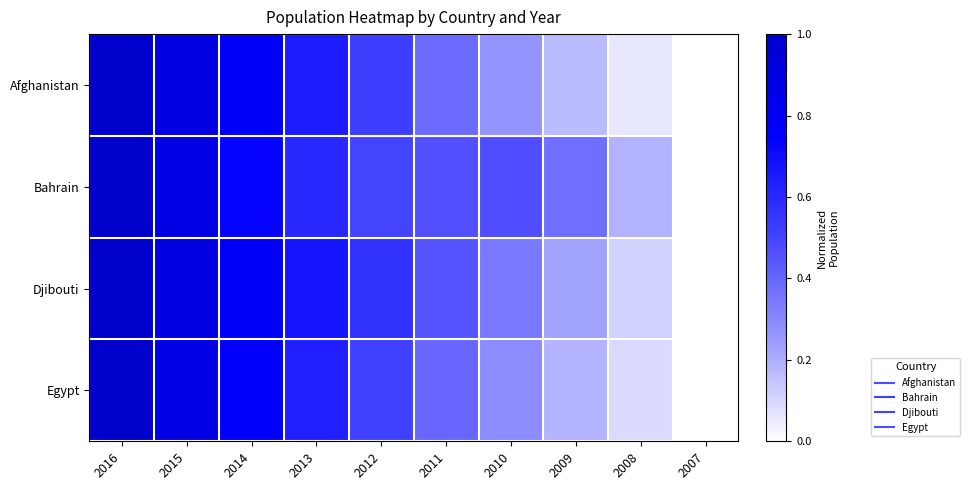

Between 2013 and 2010, which series saw the biggest shift?

Afghanistan